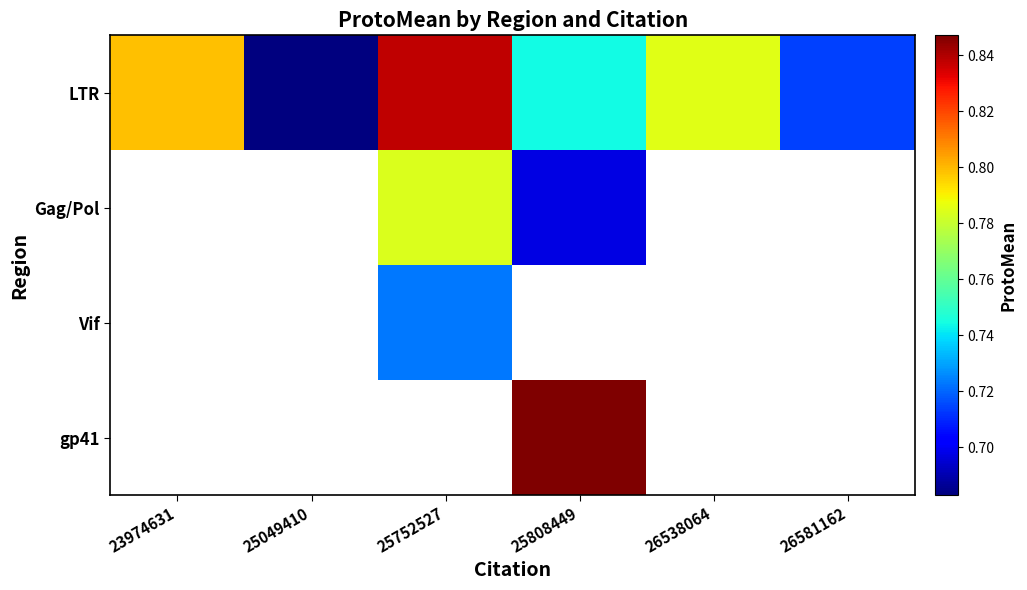

Between 26581162 and 26538064, which is larger?

26538064